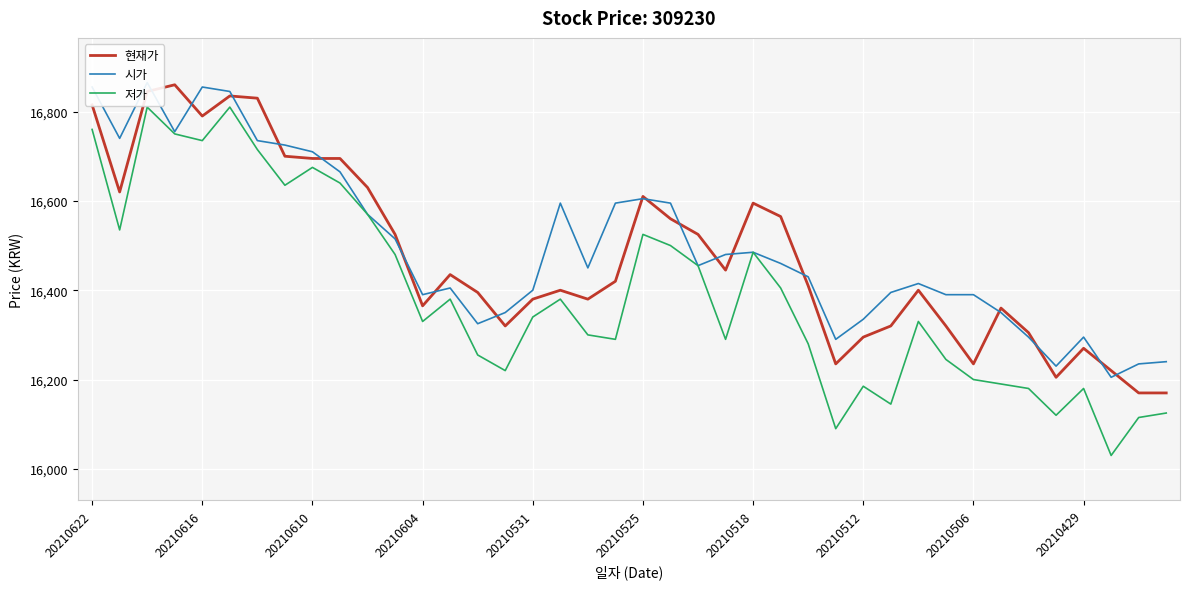

True or false: 저가 has a value of 25237 at 20210610.

False